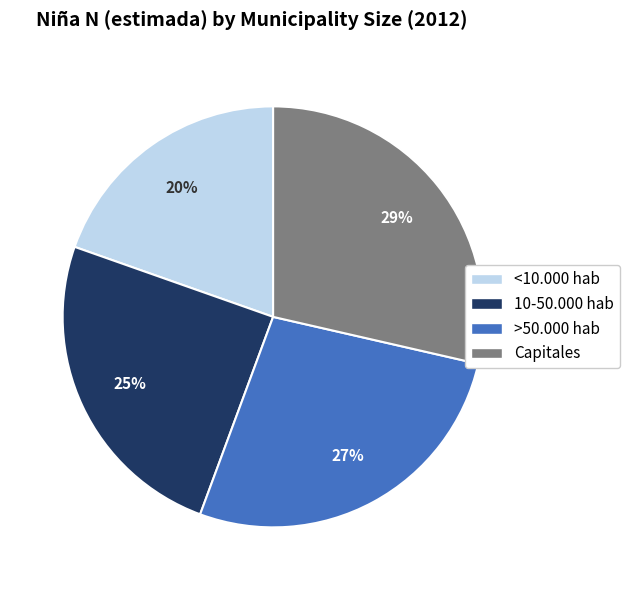

Which has a higher value, 10-50.000 hab or <10.000 hab?

10-50.000 hab